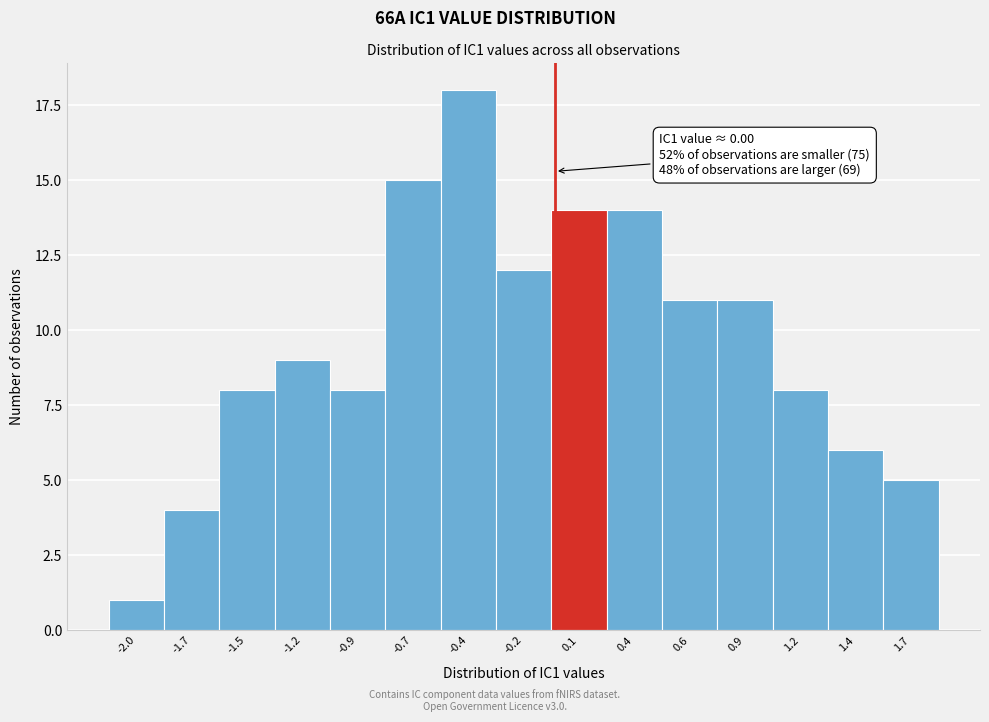

Reading left to right, extract all data points from this chart.

-2.0=1	-1.7=4	-1.5=8	-1.2=9	-0.9=8	-0.7=15	-0.4=18	-0.2=12	0.1=14	0.4=14	0.6=11	0.9=11	1.2=8	1.4=6	1.7=5